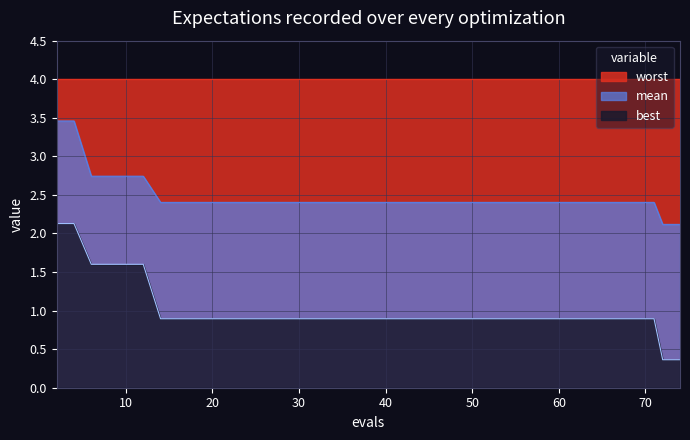

Which series has the widest spread of values?

best